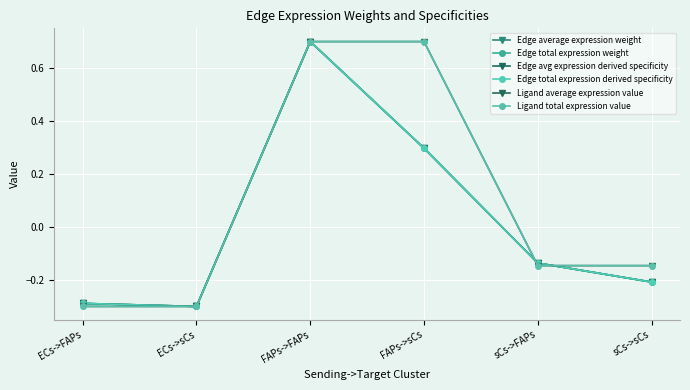

Which has a higher value, ECs->FAPs or sCs->FAPs?

sCs->FAPs